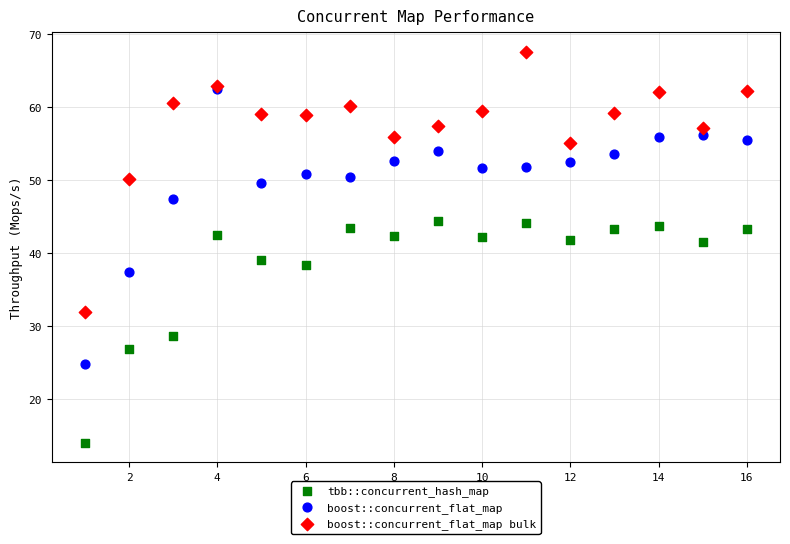

Which series contains the highest Y value?

boost::concurrent_flat_map bulk